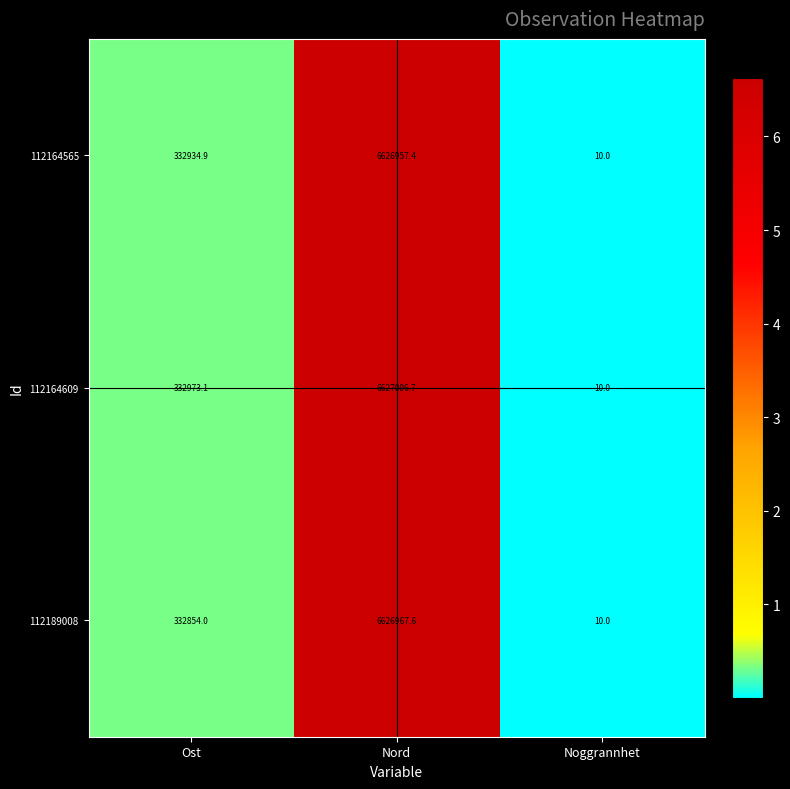

Reading left to right, transcribe all the data shown in this chart.

112164565: 332934.9	6626957.4	10.0
112164609: 332973.1	6627006.7	10.0
112189008: 332854.0	6626967.6	10.0